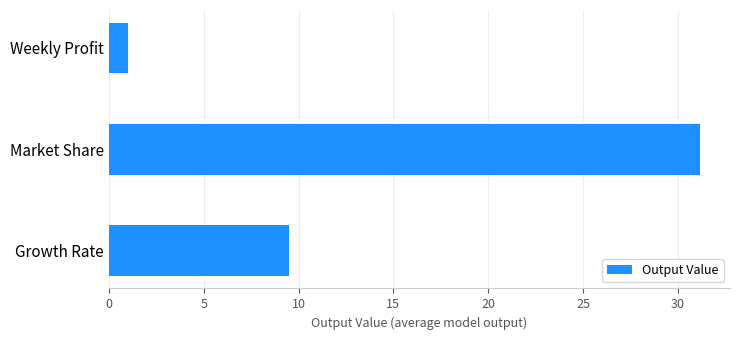

Rank the categories by value from lowest to highest.

Weekly Profit, Growth Rate, Market Share